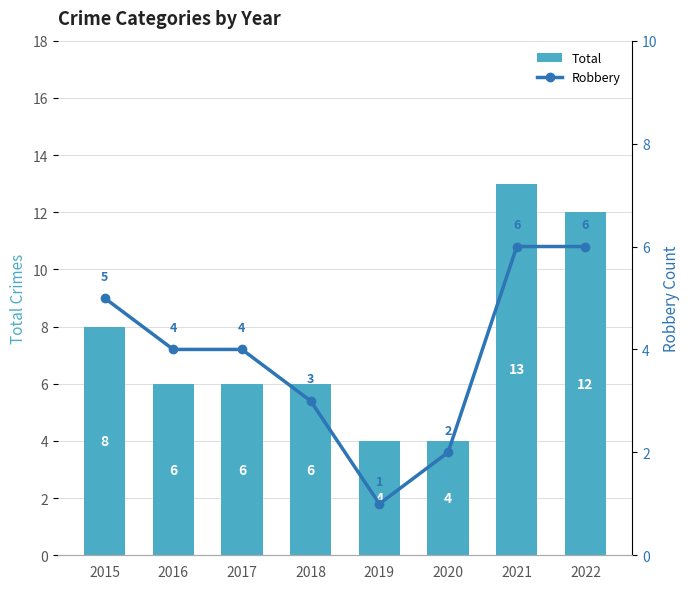

Does the chart contain any negative values?

No